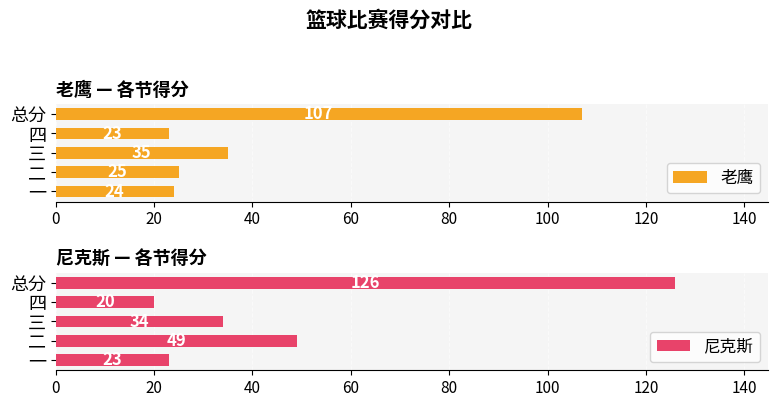

Is it true that 尼克斯 equals 23 at 一?

True